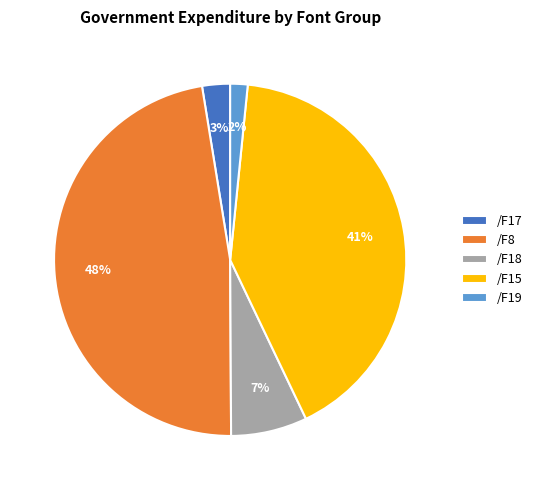

The /F18 slice represents 7% of the pie. True or false?

True